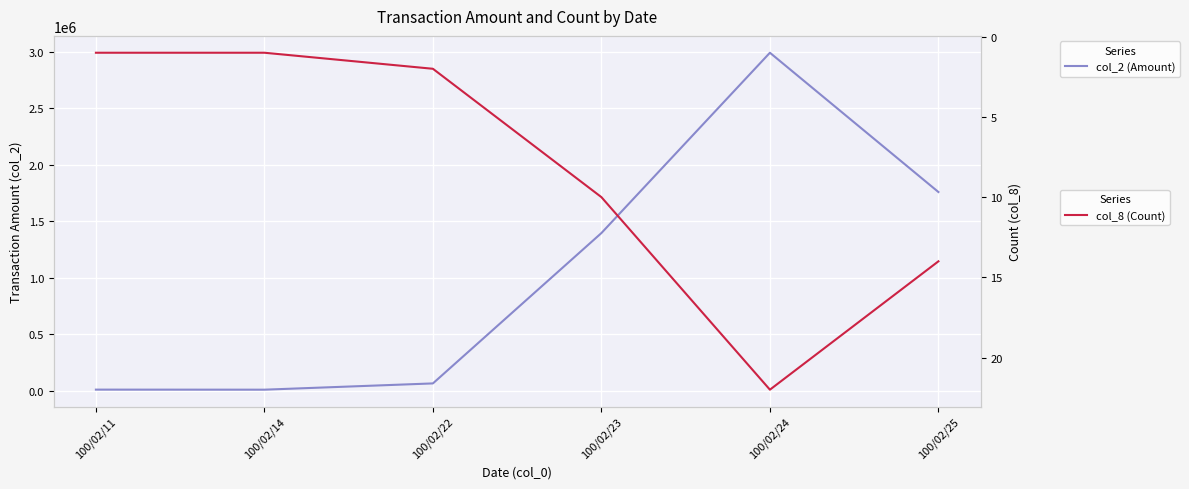

Is this an area chart (filled region under the line)?

No